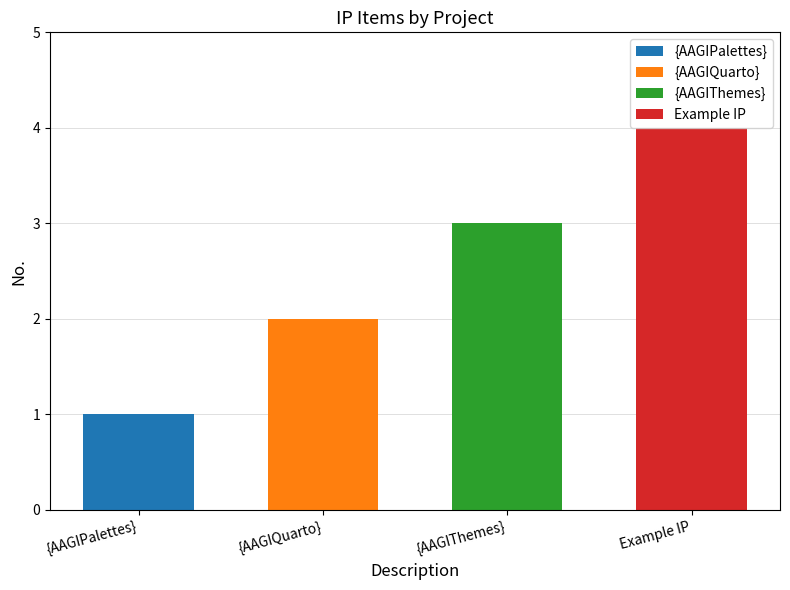

What is the label of the 4th bar from the right?

{AAGIPalettes}